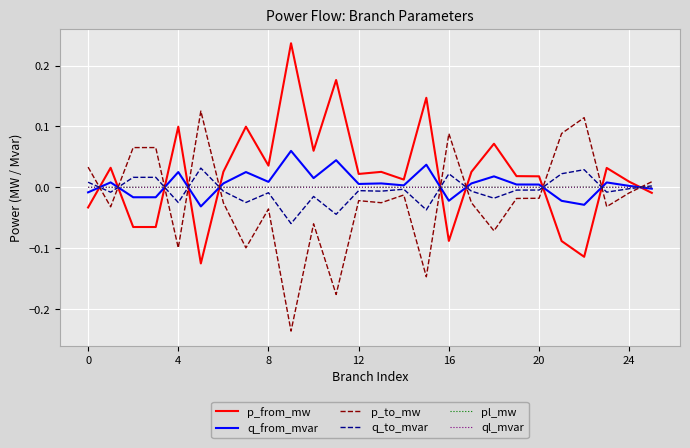

After their last crossing, which series has the higher values: p_to_mw or q_from_mvar?

p_to_mw